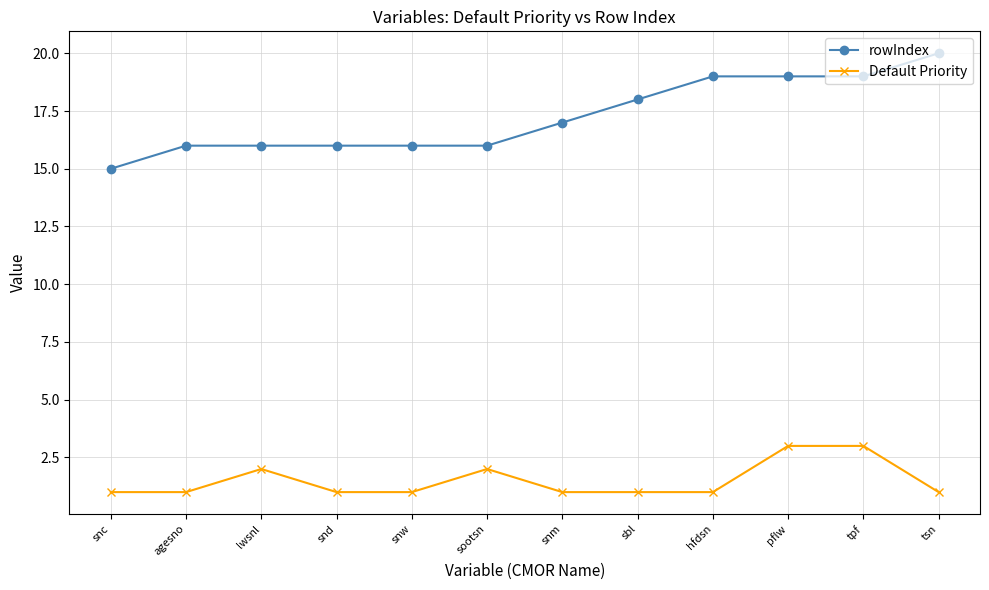

True or false: rowIndex has a value of 9 at sootsn.

False